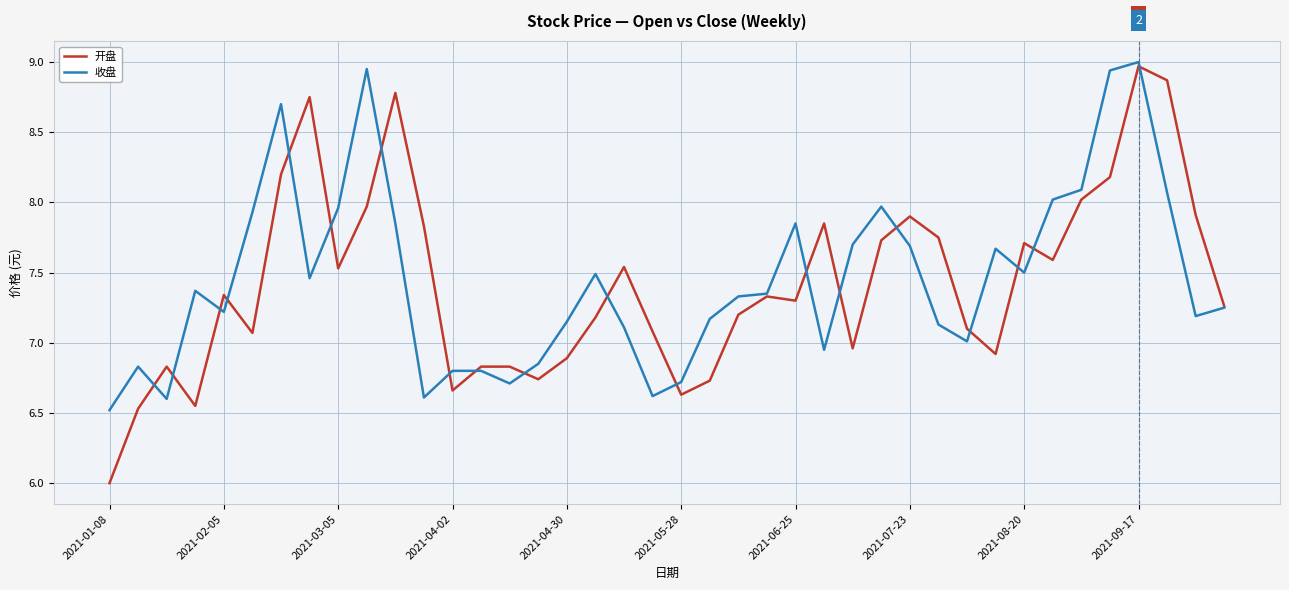

What is the highest value of the 收盘 series?

9.0